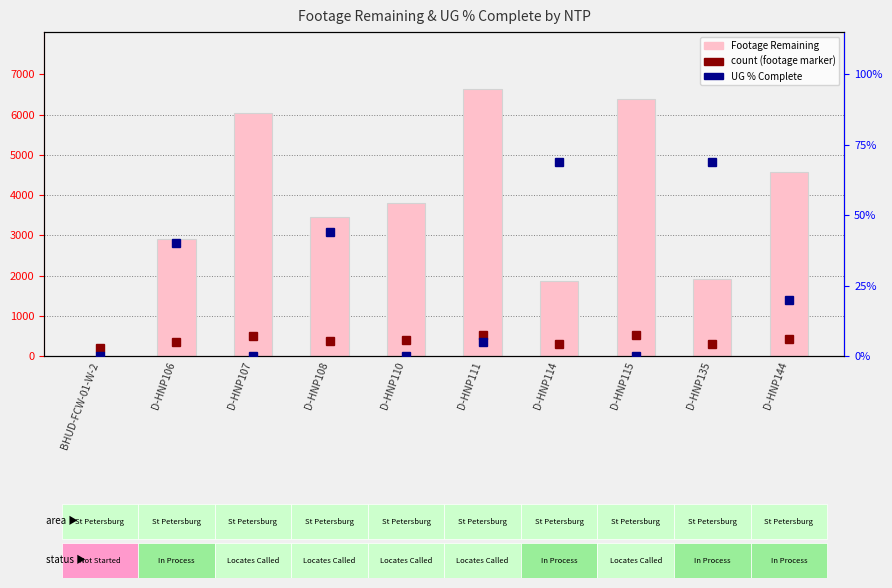

Are the bars grouped side by side (vs. stacked)?

No